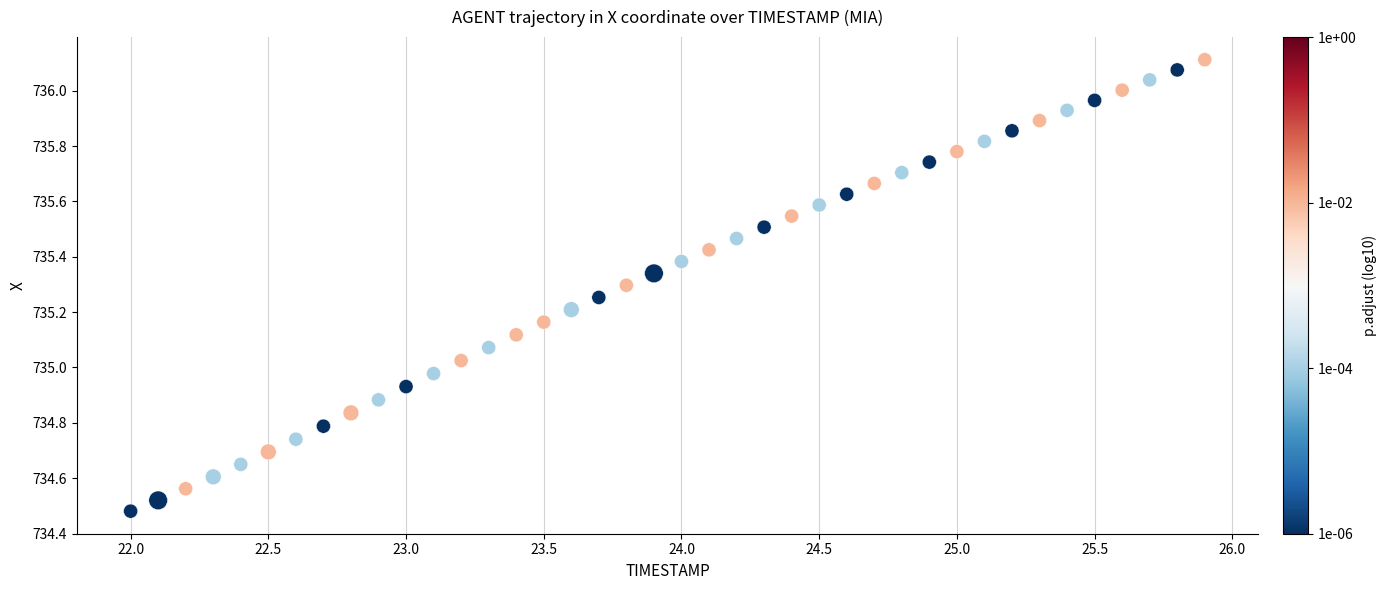

What is the range of Y values (max minus min)?

1.6